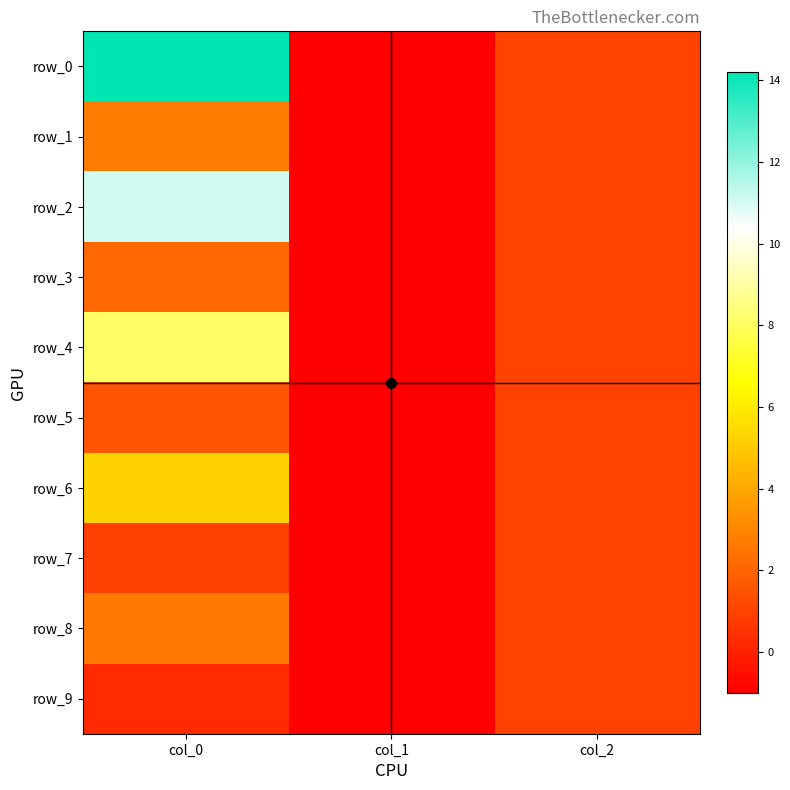

Between col_1 and col_0, which is larger?

col_0